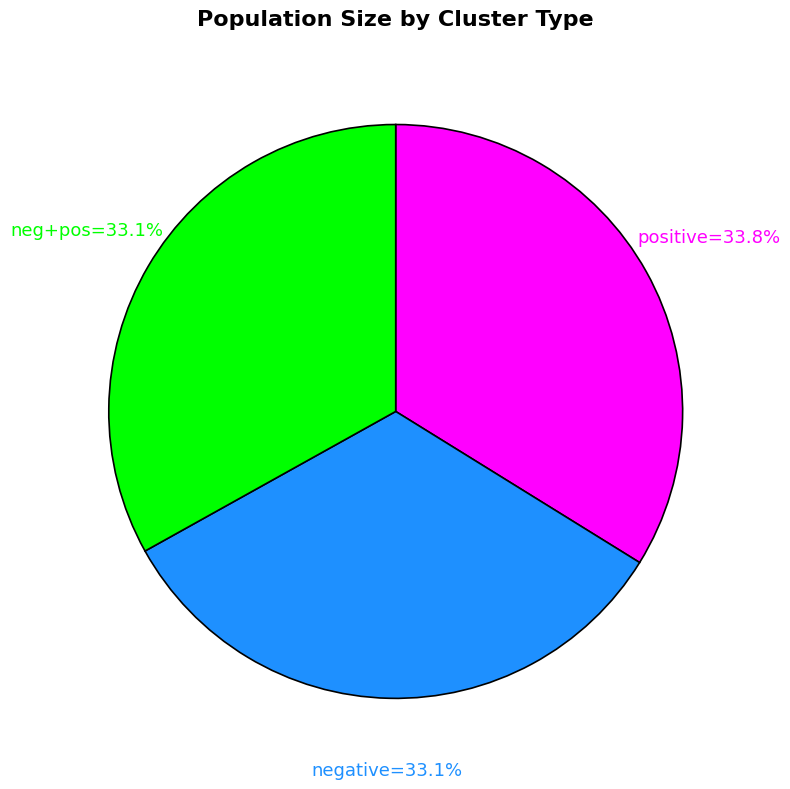

Count the number of slices in the pie.

3